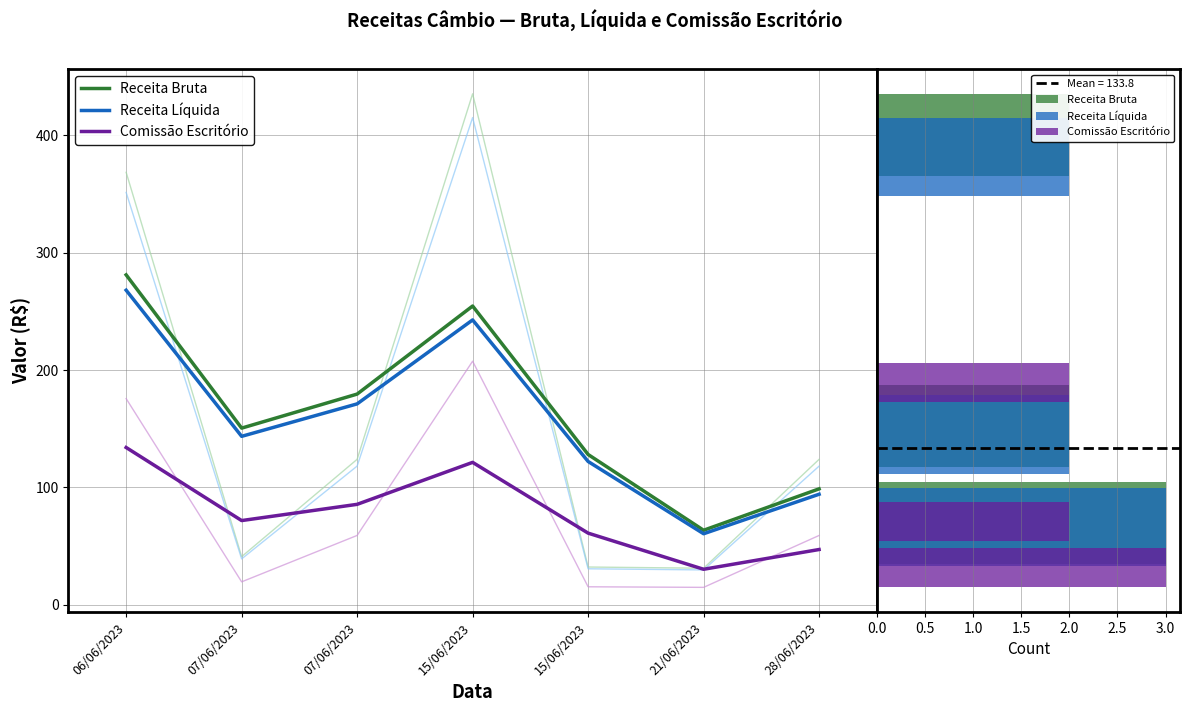

Reading right to left, list all the values displayed in this chart.

Receita Bruta: 2	0	0	2	3
Receita Líquida: 2	0	0	2	3
Comissão Escritório: 2	0	0	2	3